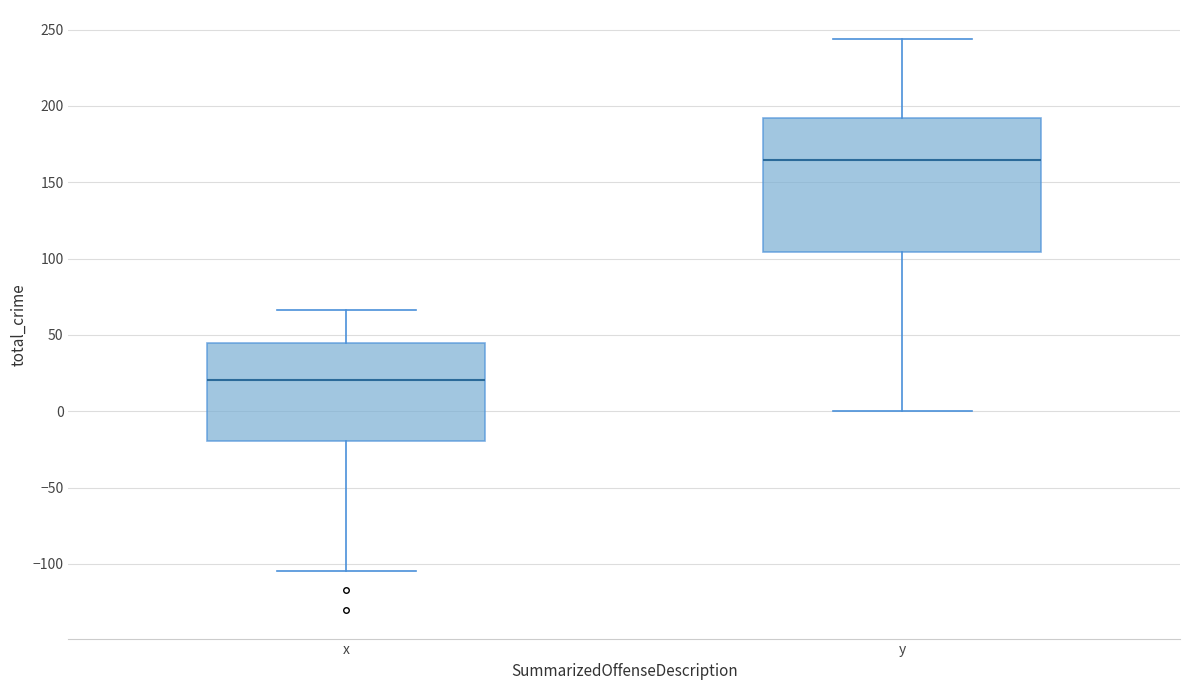

Reading left to right, transcribe this box plot: for each box, give where its median line is, the range the box spans, and where its two whiskers end, as read against the y-axis. The values are not printed on the chart, so give them approximately, as read against the axis.

x: median 20, box -20 to 45, whiskers -105 to 65
y: median 165, box 105 to 190, whiskers 0 to 245